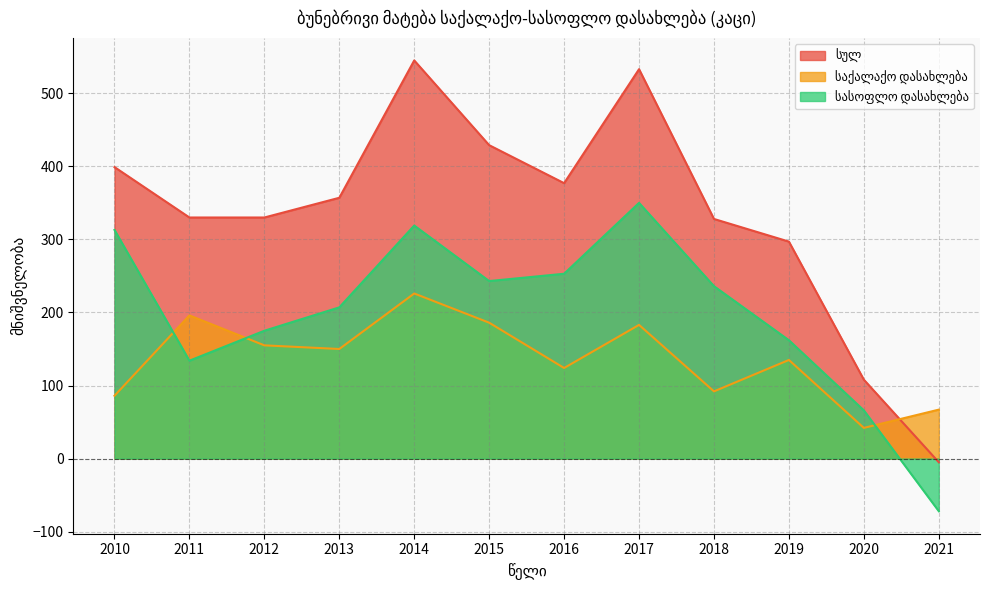

How many intersections are there between საქალაქო დასახლება and სასოფლო დასახლება?

3